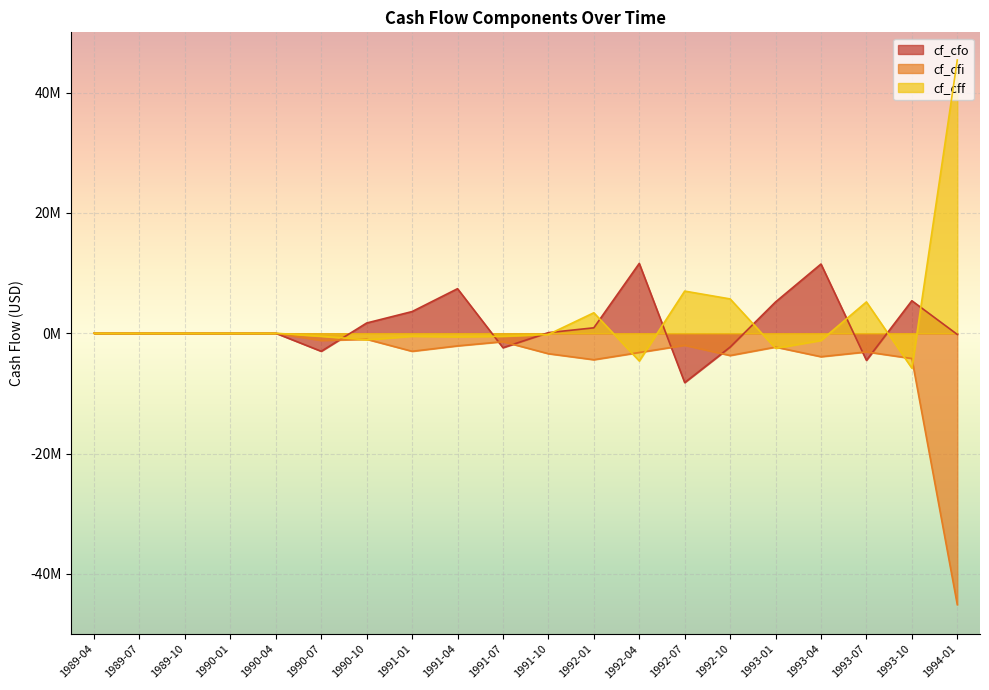

Between 1991-04 and 1992-04, which series saw the biggest shift?

cf_cfo